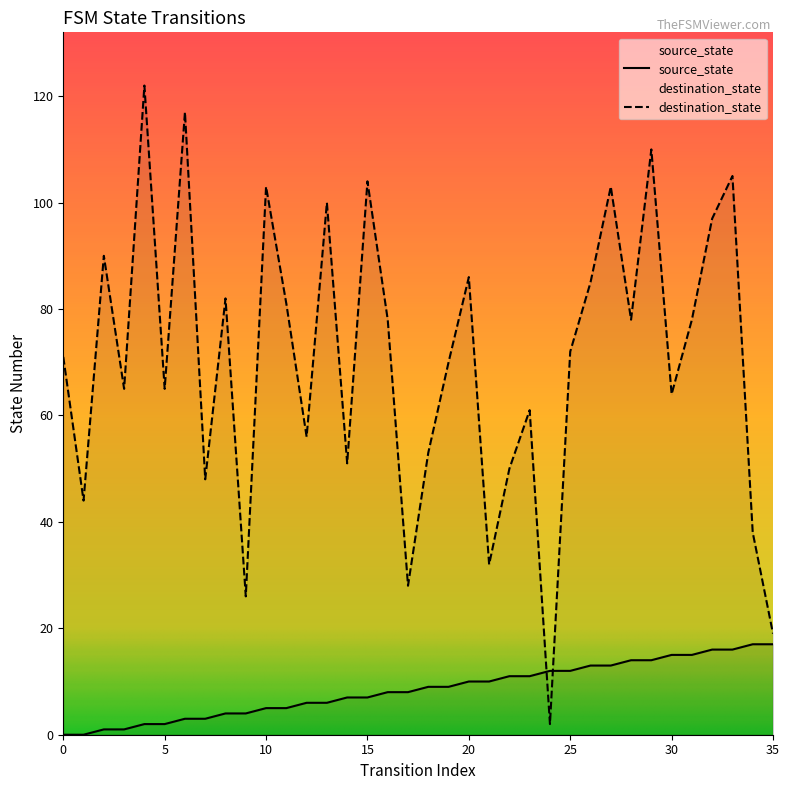

What are all the series names shown in the legend?

source_state, destination_state